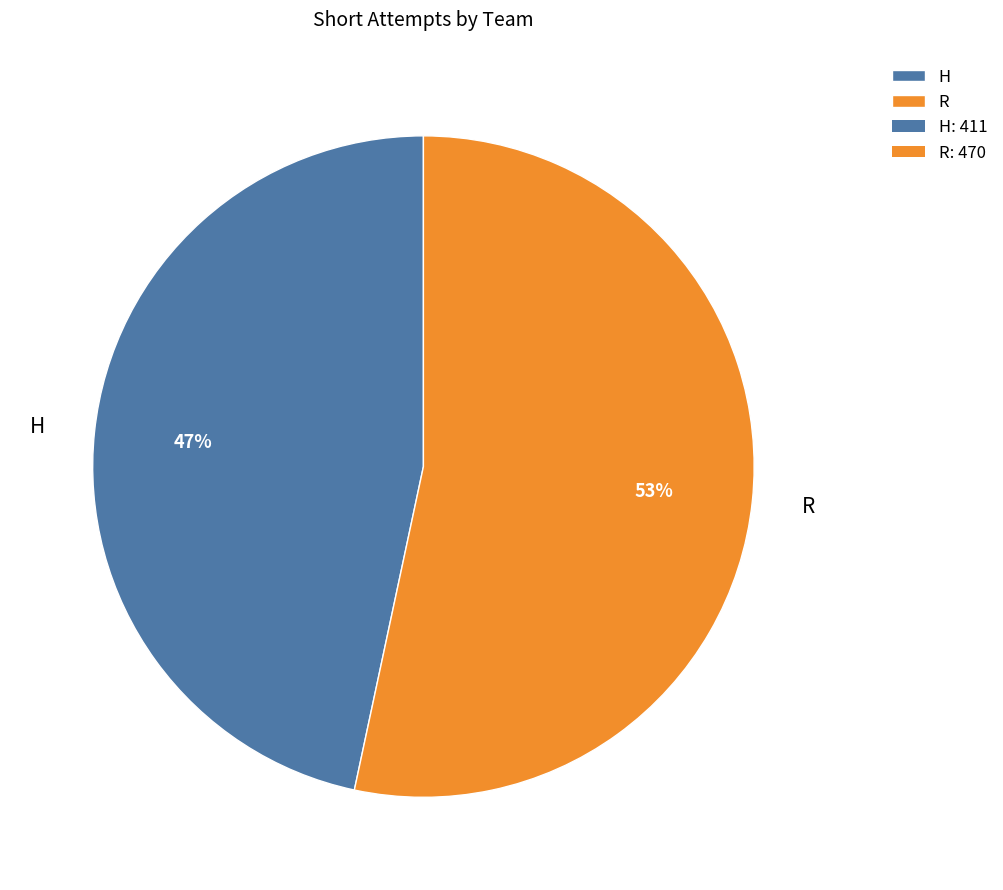

Which category has the smallest portion of the pie?

H